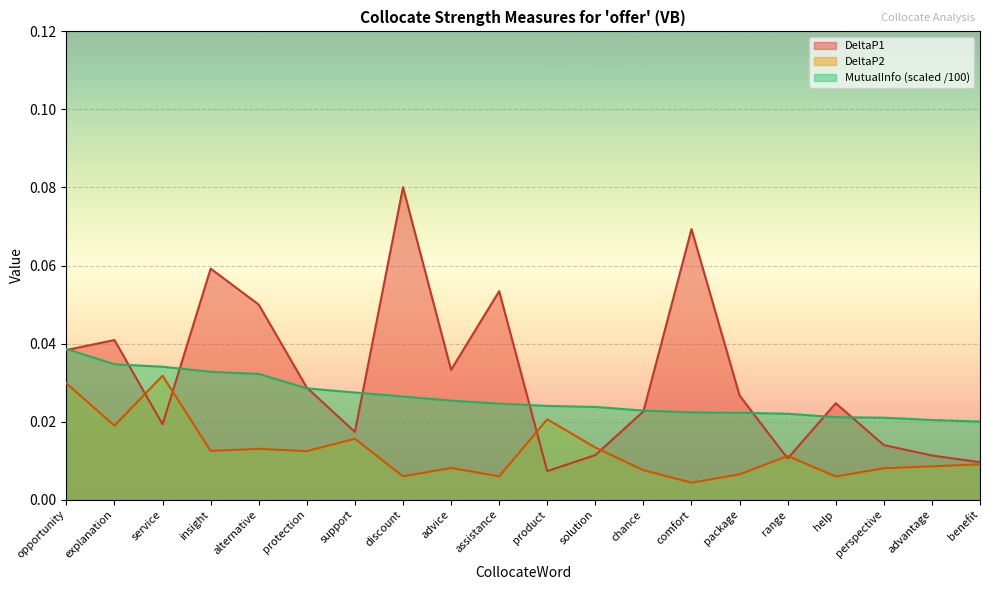

What is the sum of the DeltaP1 values at assistance and benefit?

0.1